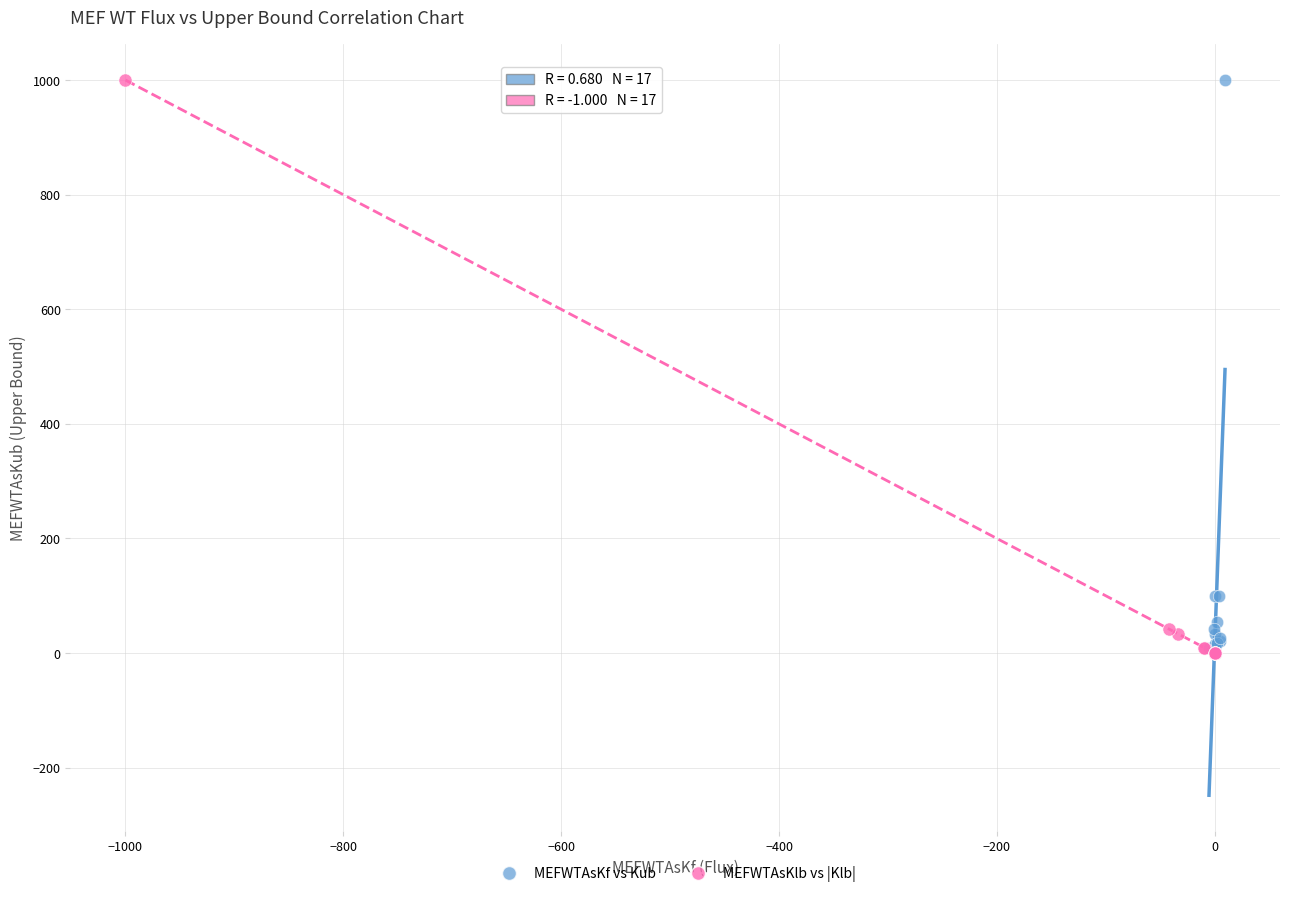

Which series has the largest Y range (max minus min)?

MEFWTAsKlb vs |Klb|